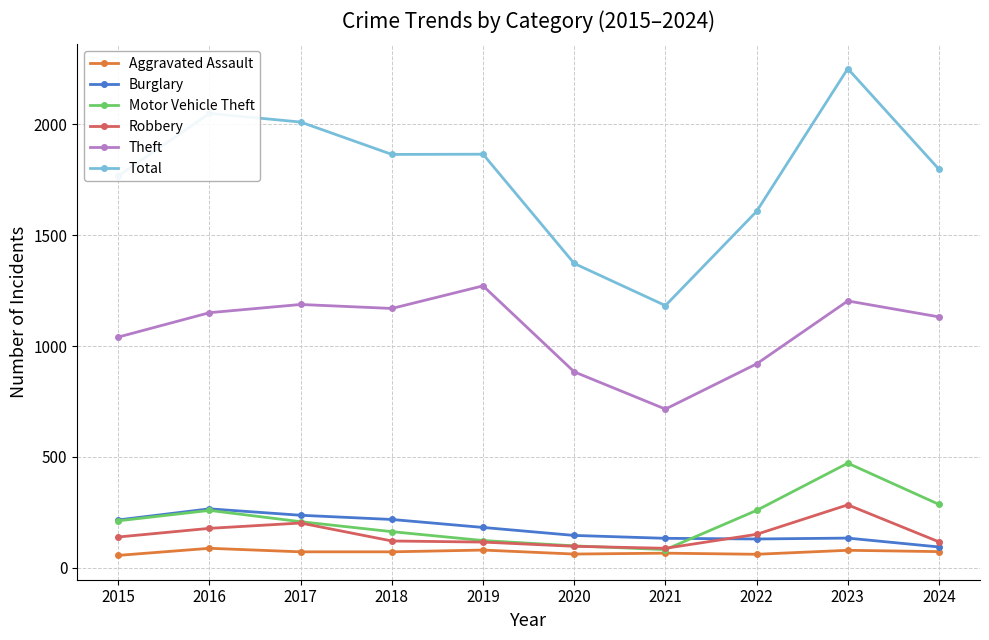

What is the average value of the Aggravated Assault series?

71